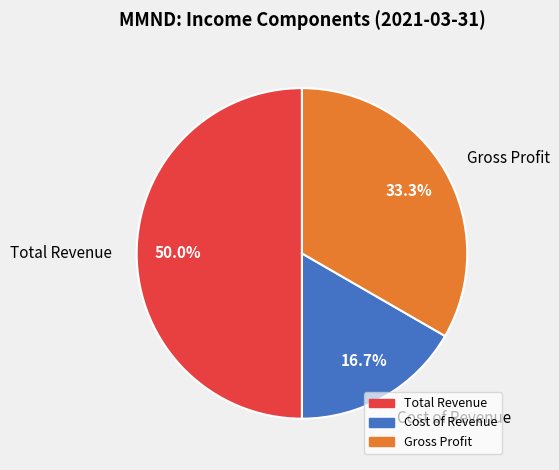

What percentage is NOT represented by Gross Profit?

66.7%